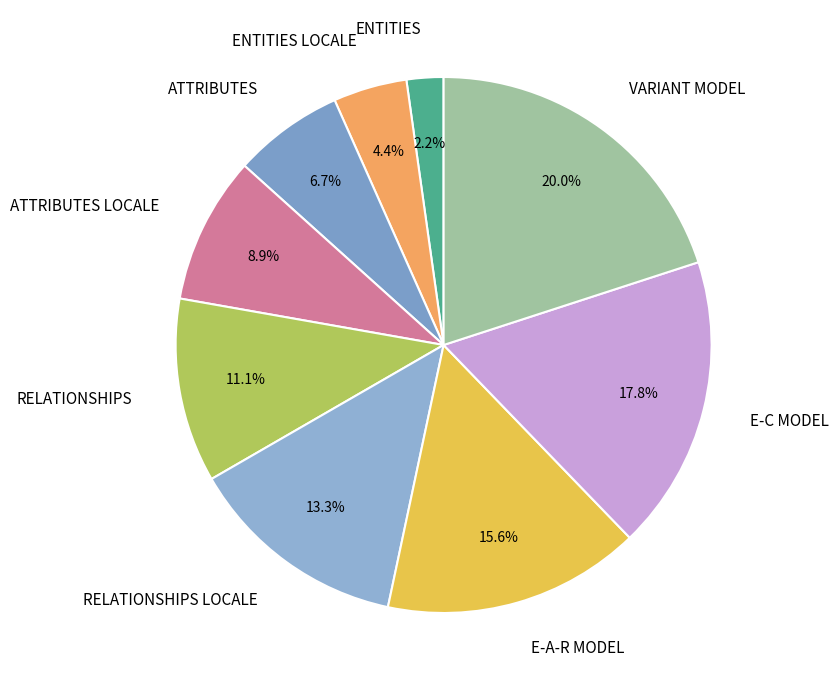

Which has a higher value, ENTITIES LOCALE or ATTRIBUTES LOCALE?

ATTRIBUTES LOCALE